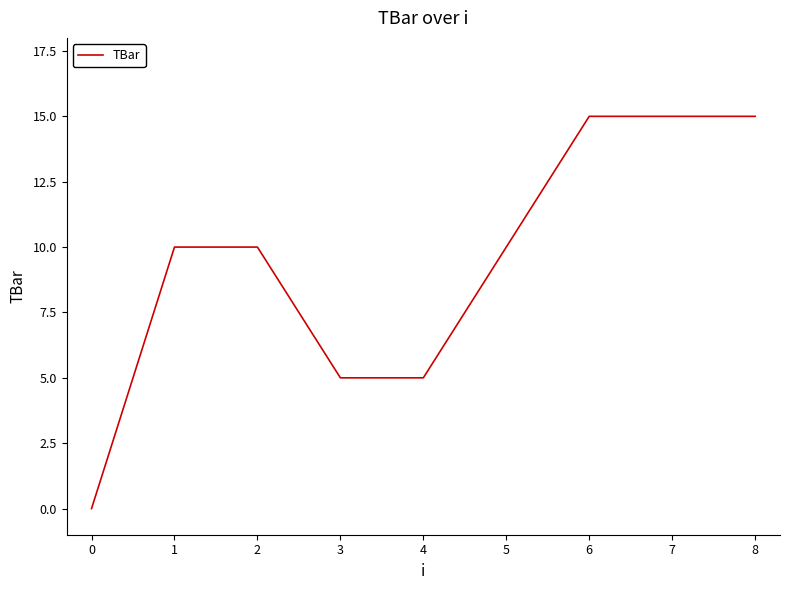

What is the maximum value shown in the chart?

15